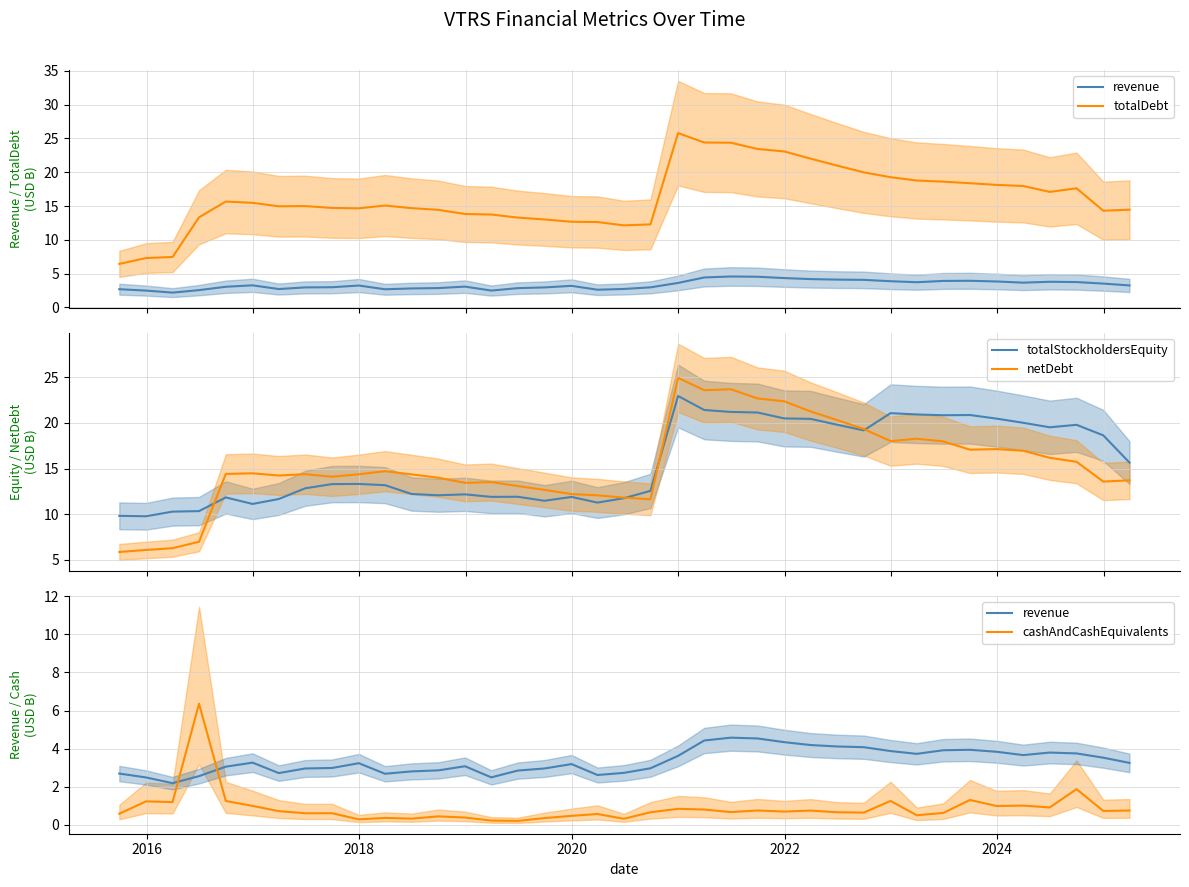

At how many categories does at least one series exceed 19?

16